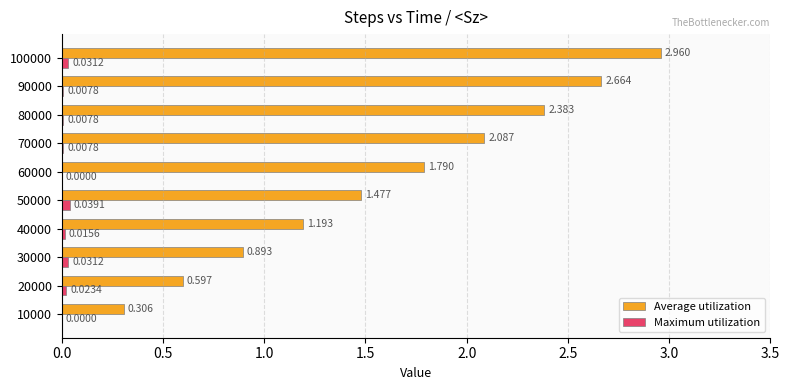

Which series has the largest total across all categories?

Average utilization